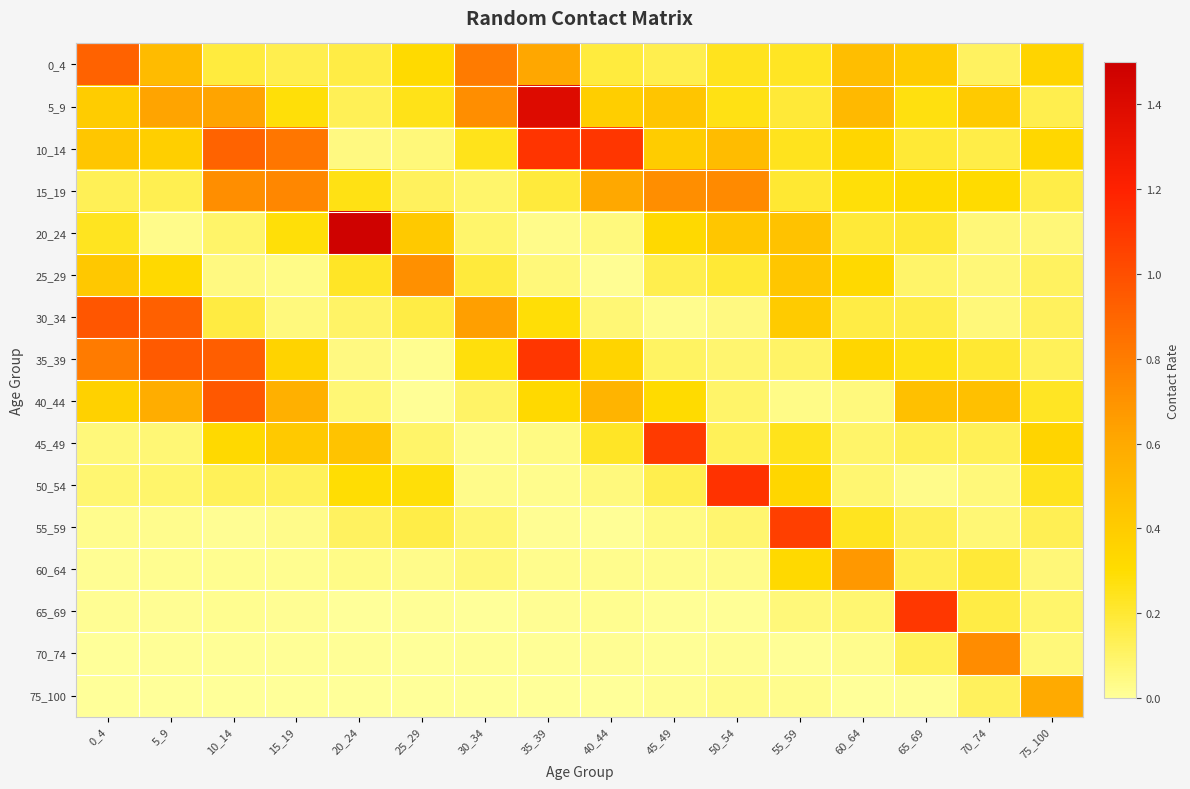

At 25_29, list the series in order from smallest to largest.

70_74, 75_100, 40_44, 65_69, 35_39, 60_64, 10_14, 45_49, 15_19, 55_59, 30_34, 5_9, 50_54, 0_4, 20_24, 25_29